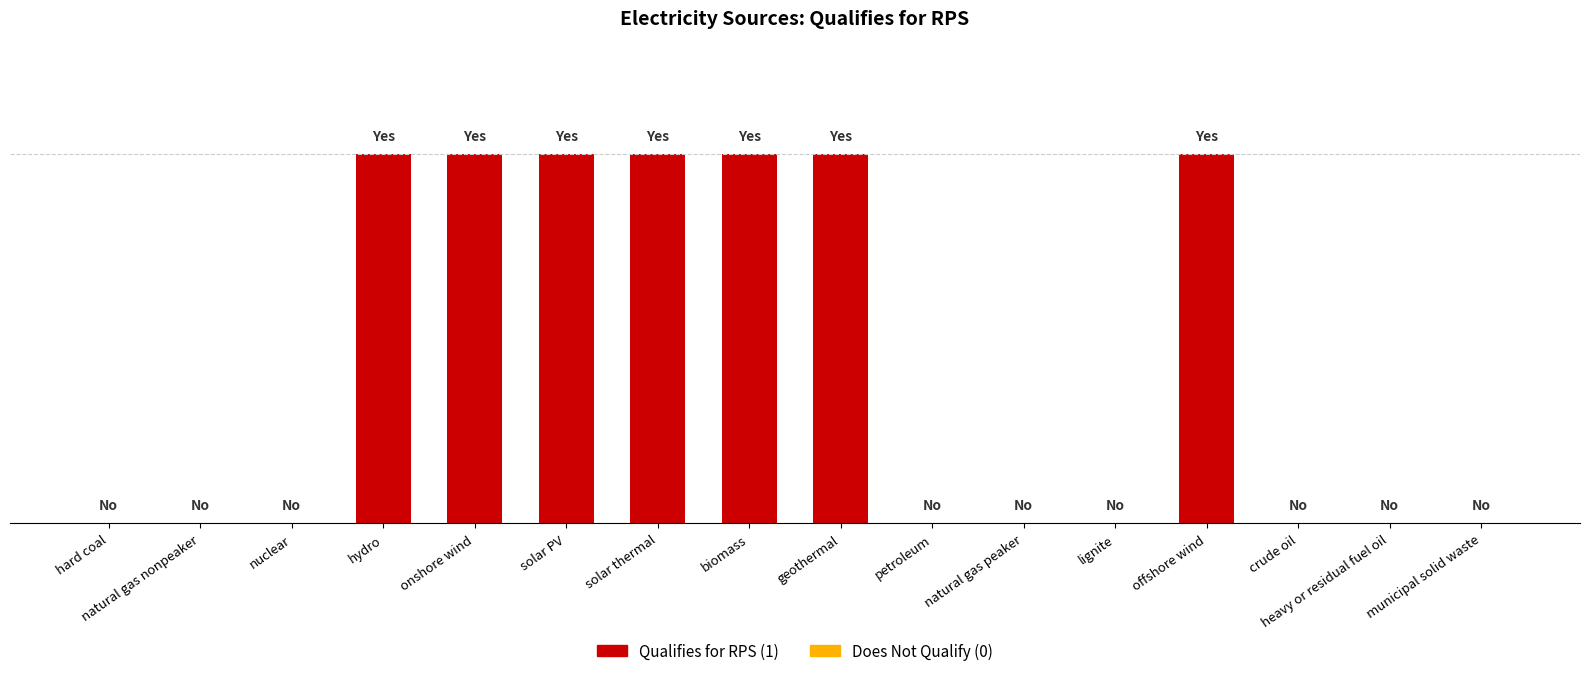

What is the label of the 3rd bar from the left?

nuclear